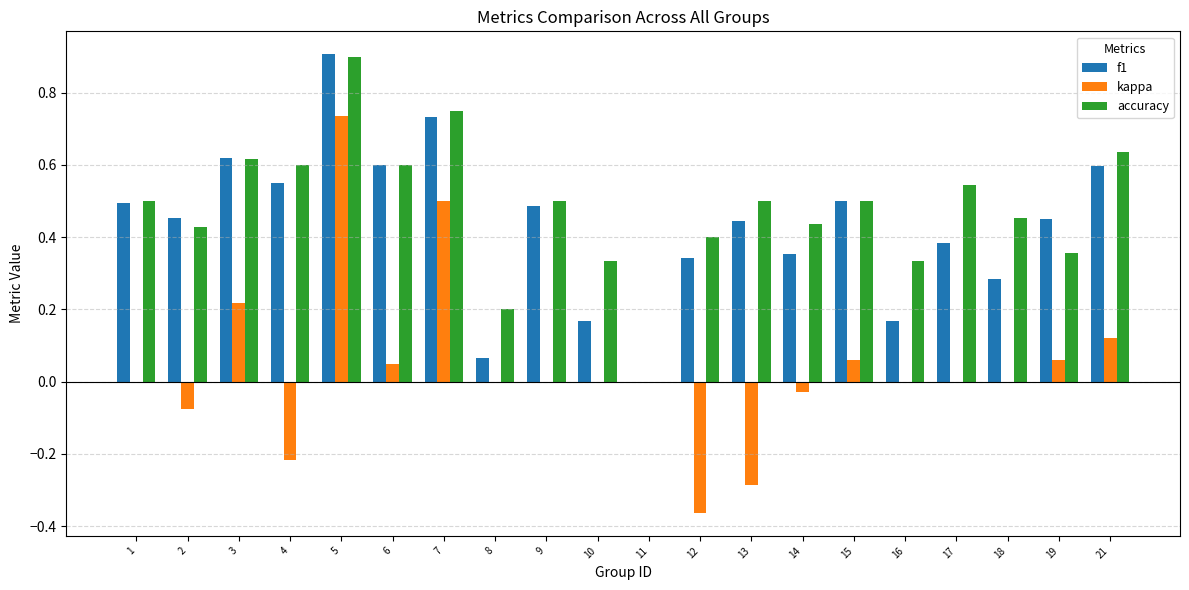

Count the accuracy values in the range 0 to 1.

20